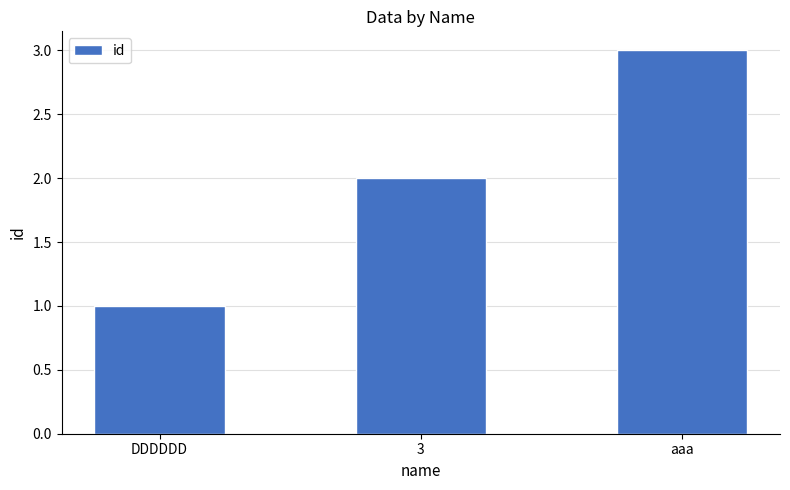

What is the difference between the values at DDDDDD and 3?

1